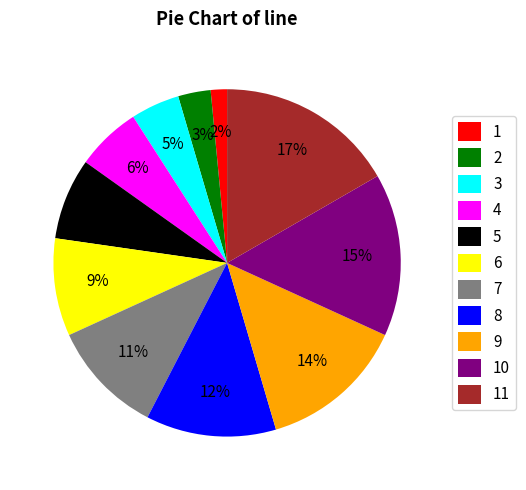

To the nearest percent, what is the difference between the largest and smallest slice percentages?

15%